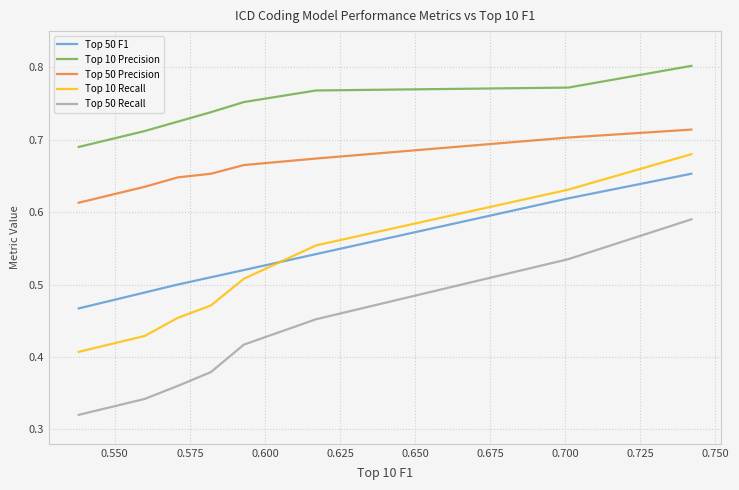

Which series has the largest total across all categories?

Top 10 Precision